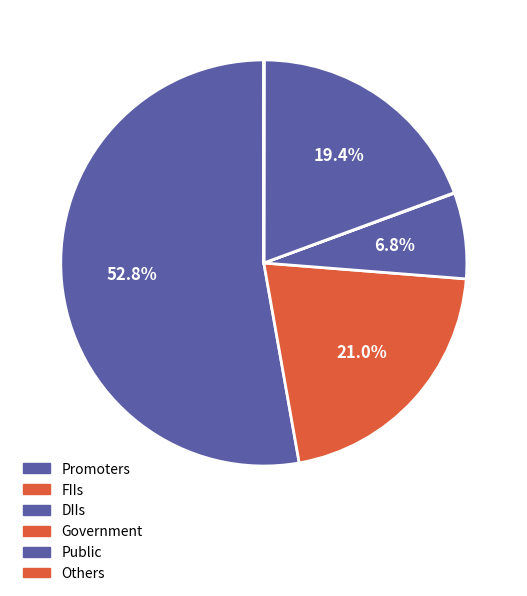

Is there a majority slice in this chart?

Yes